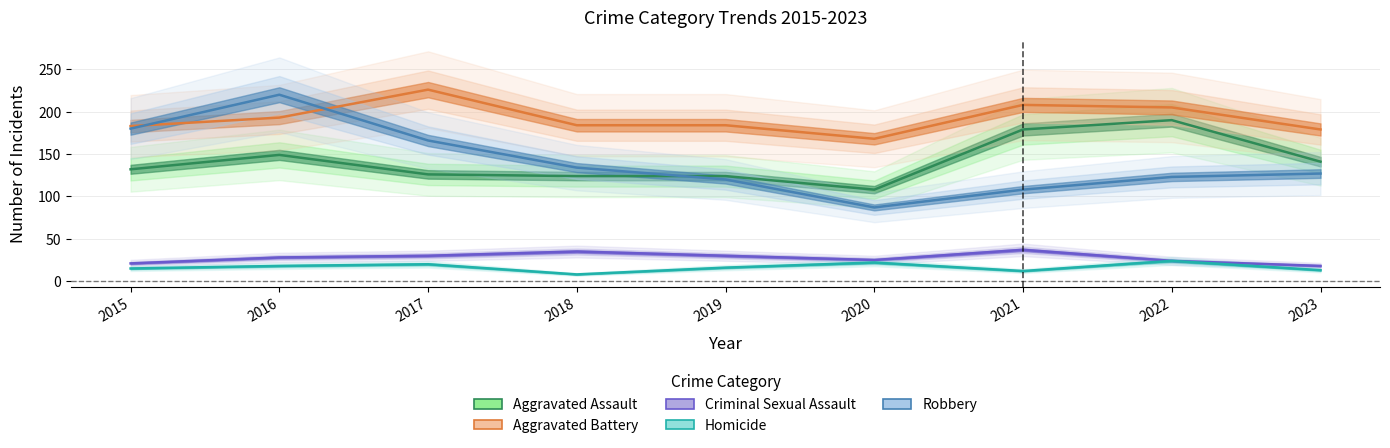

What is the maximum value for Aggravated Assault?

190